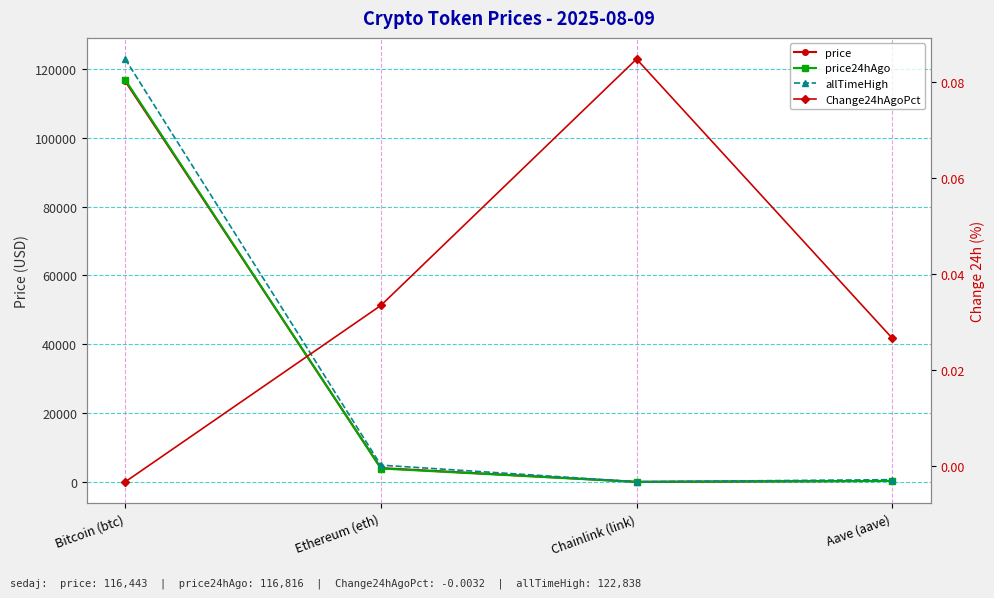

What are all the series names shown in the legend?

price, price24hAgo, allTimeHigh, Change24hAgoPct